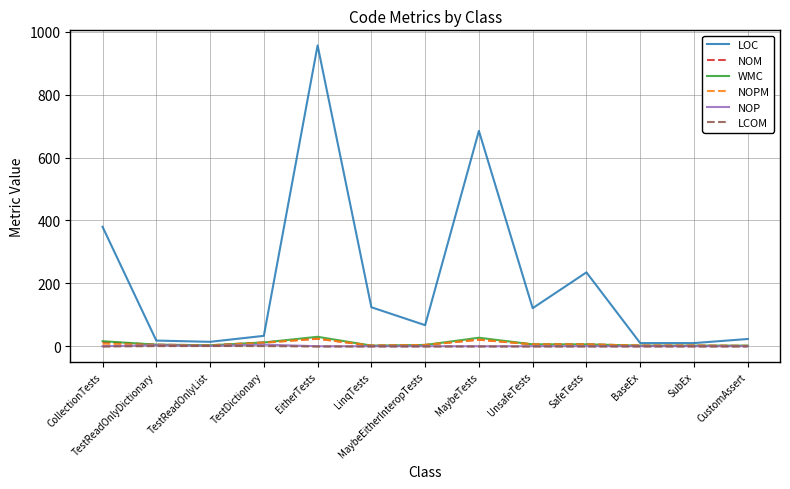

At which label is LOC closest to 483?

CollectionTests